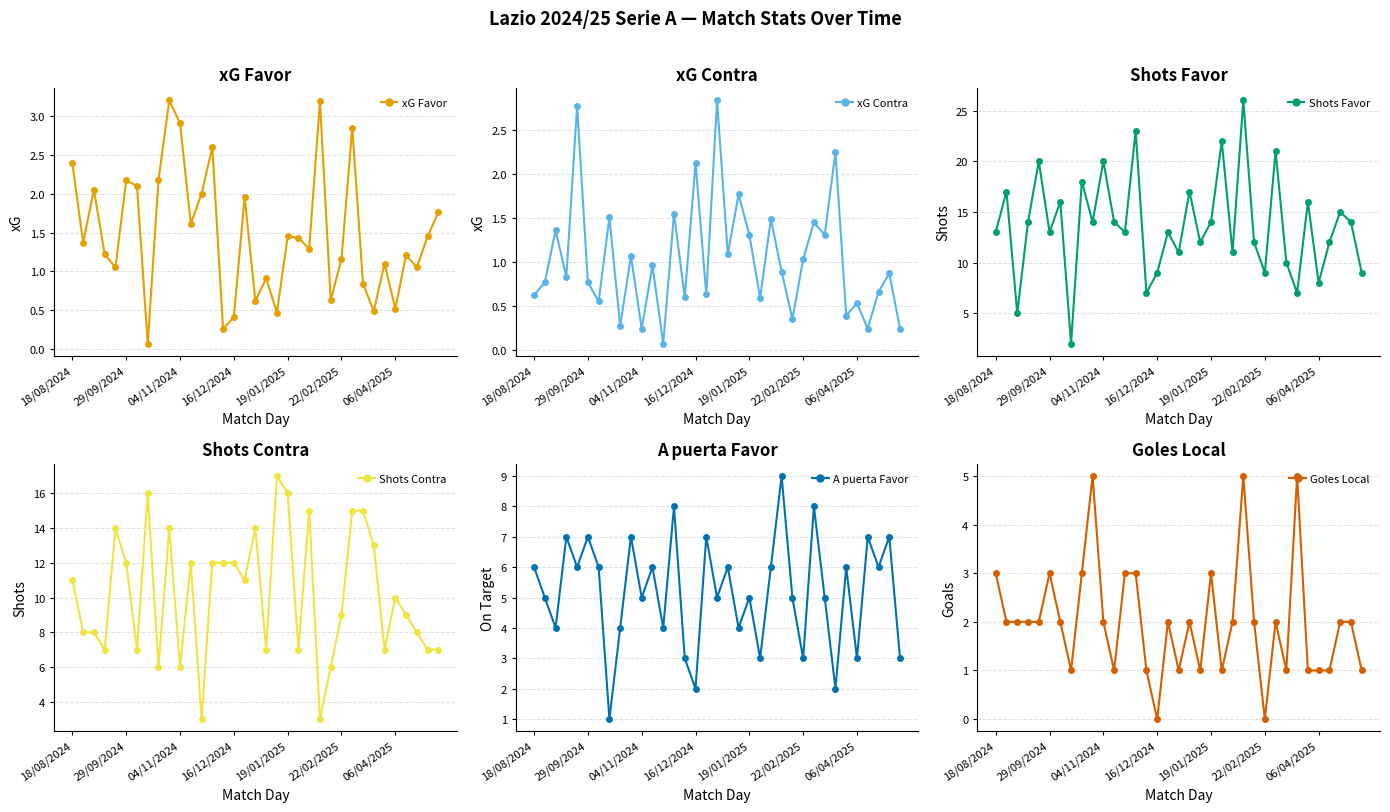

How many distinct data groups are displayed?

6